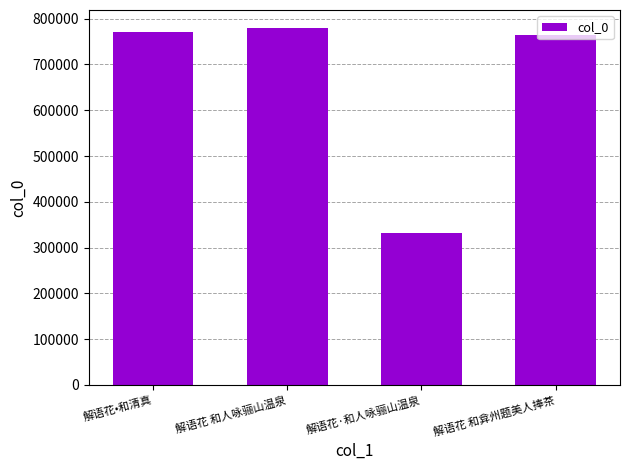

List the labels in order of value, smallest first.

解语花·和人咏骊山温泉, 解语花 和弇州题美人捧茶, 解语花•和清真, 解语花 和人咏骊山温泉